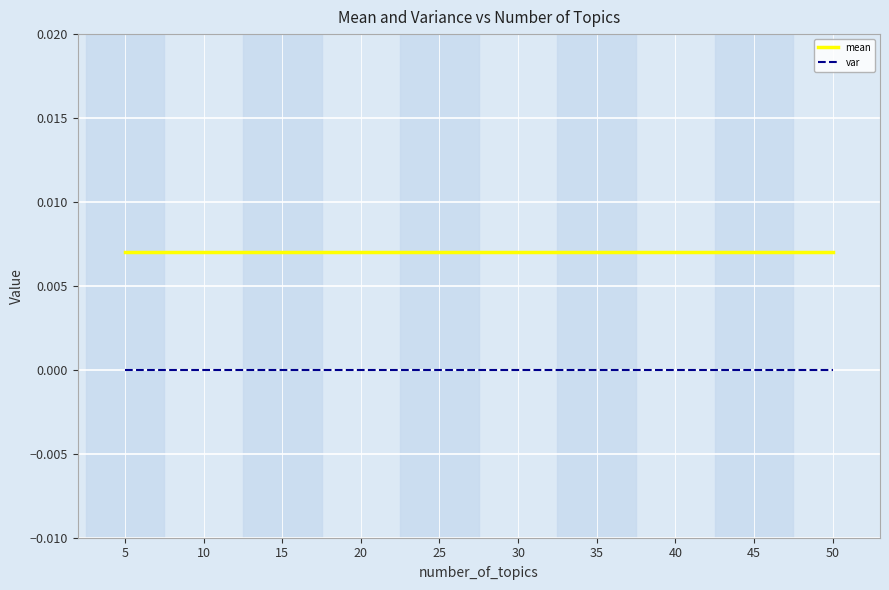

List the series in order of their peak value, highest first.

mean, var